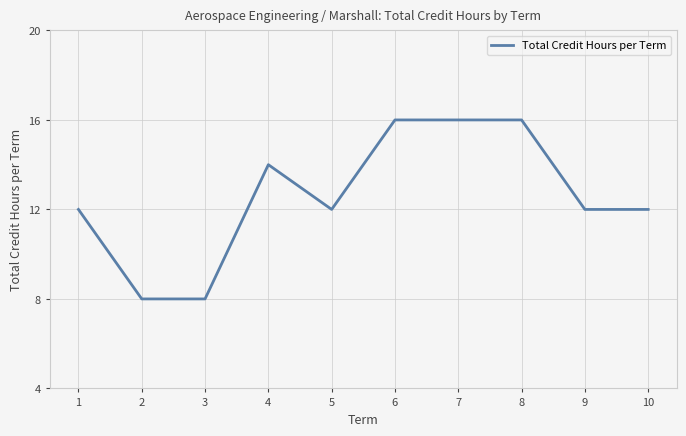

Which has a higher value, 2 or 9?

9